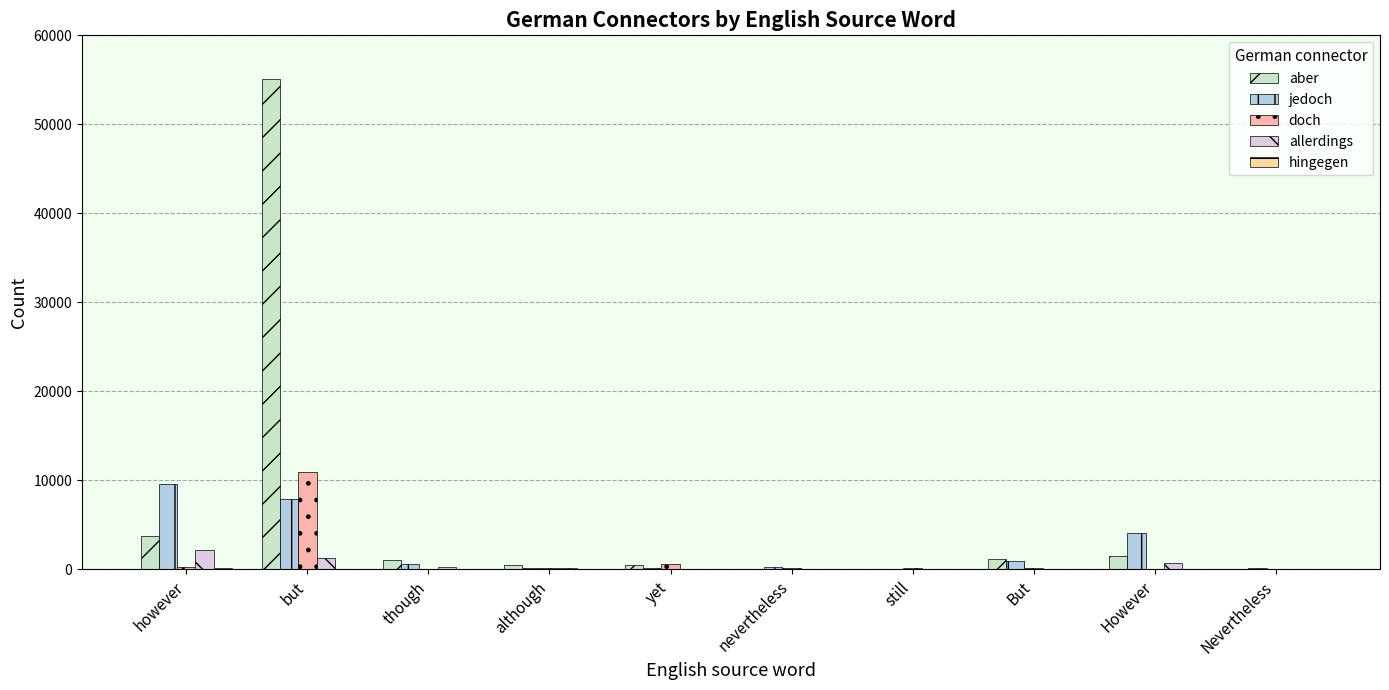

Does the chart contain stacked bars?

No